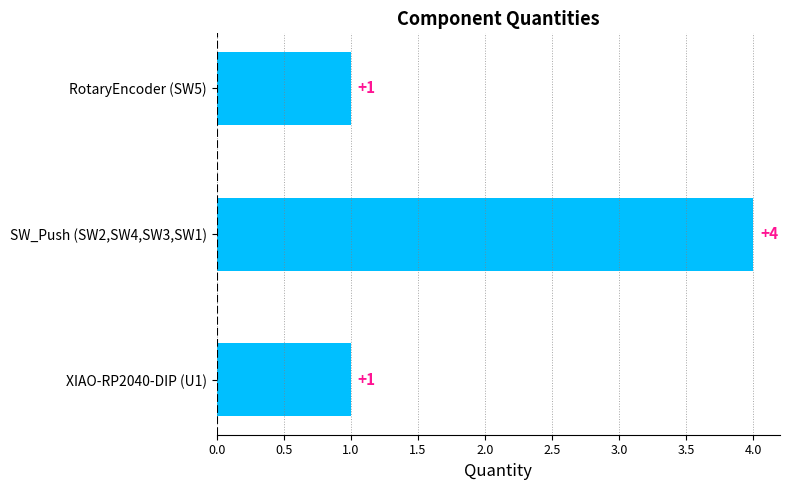

What is the sum of all values?

6